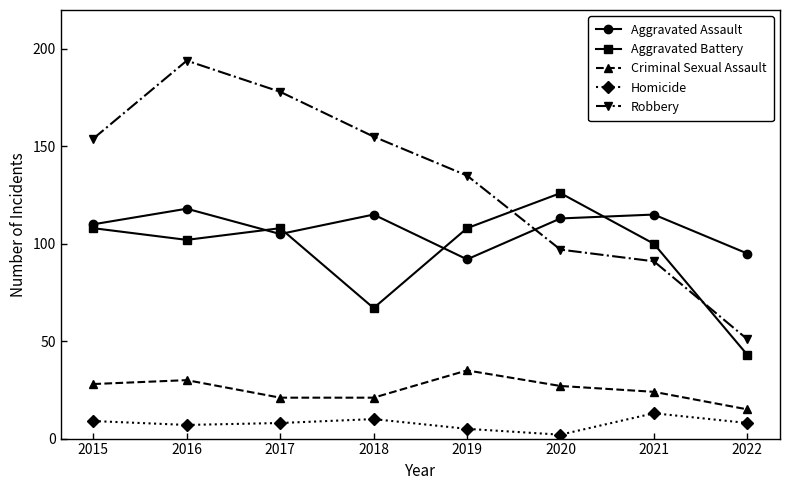

The Aggravated Assault series shows 92 at 2019. True or false?

True